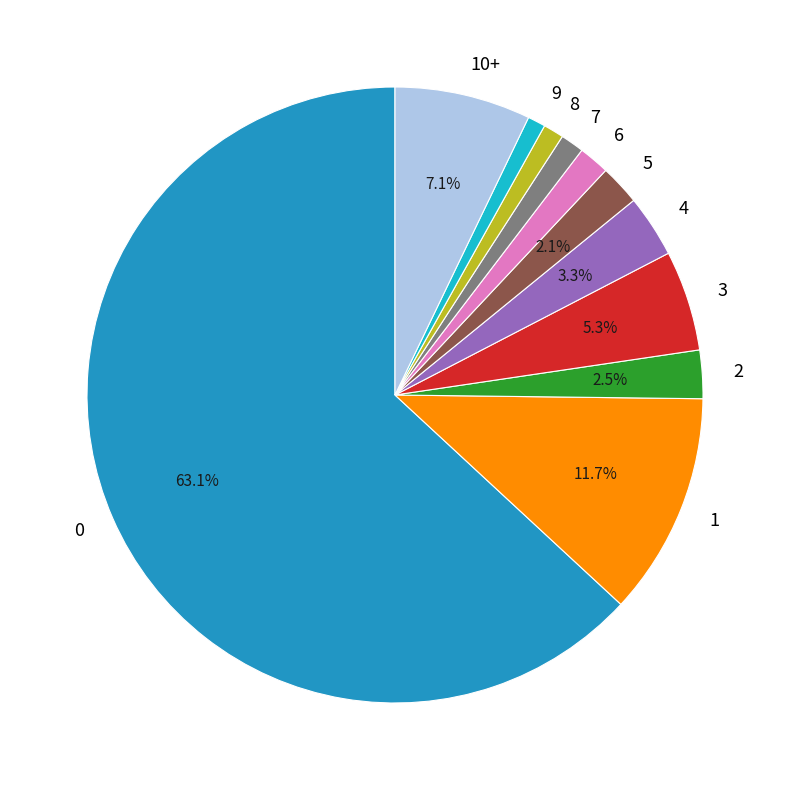

What is the largest slice in the pie chart?

0